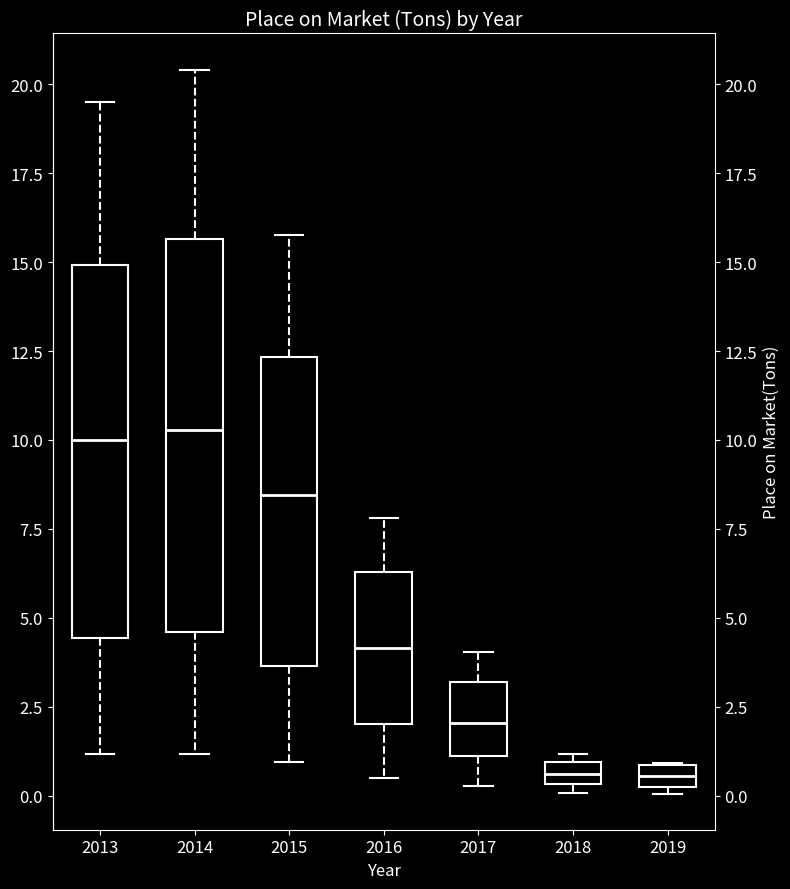

Where is the lower edge of the box at x = 2018 on the y-axis? The values are not printed on the chart, so give them approximately, as read against the axis.

0.5